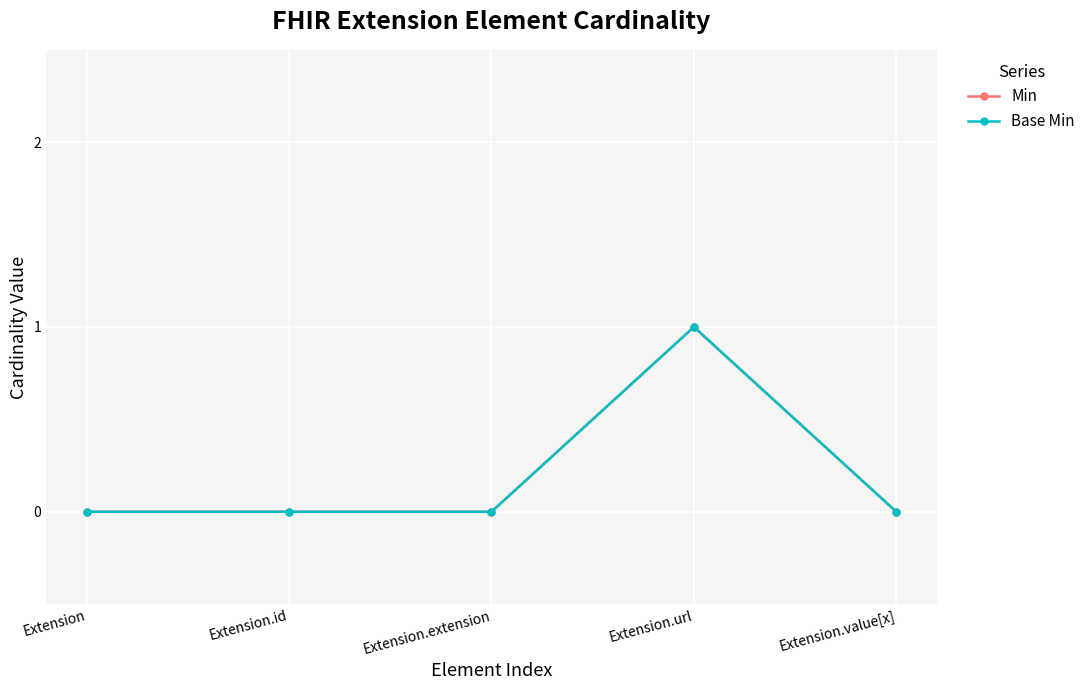

Does the chart have visible grid lines?

Yes